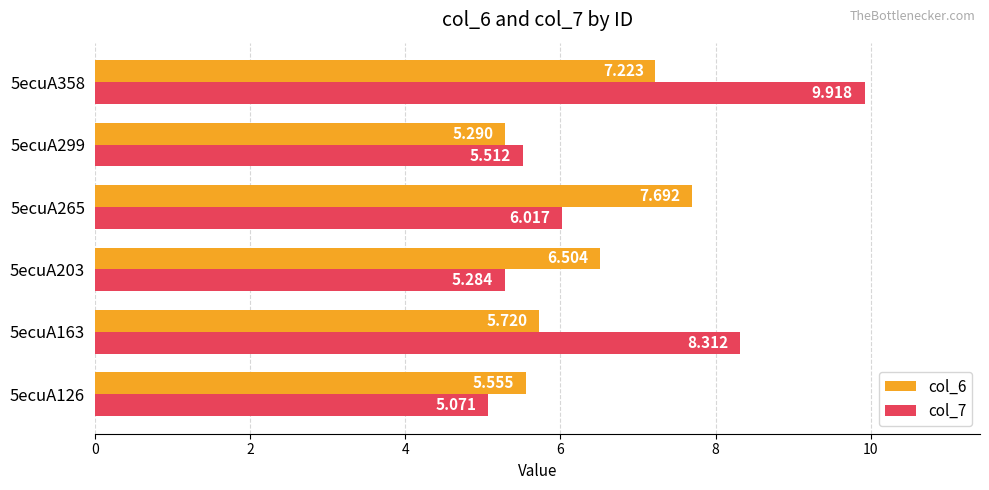

How many distinct data groups are displayed?

2